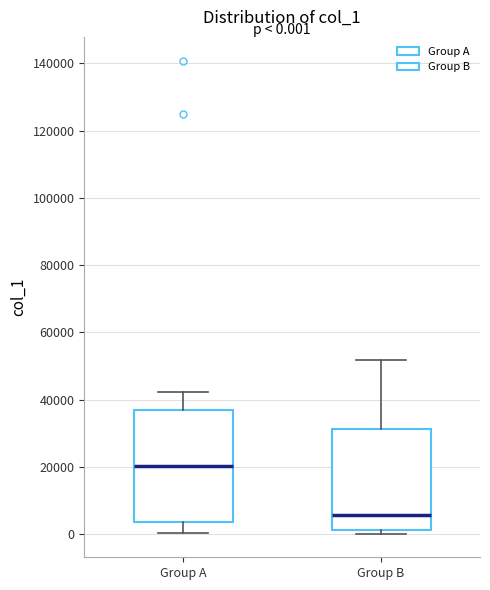

Which box's median line is the highest?

Group A